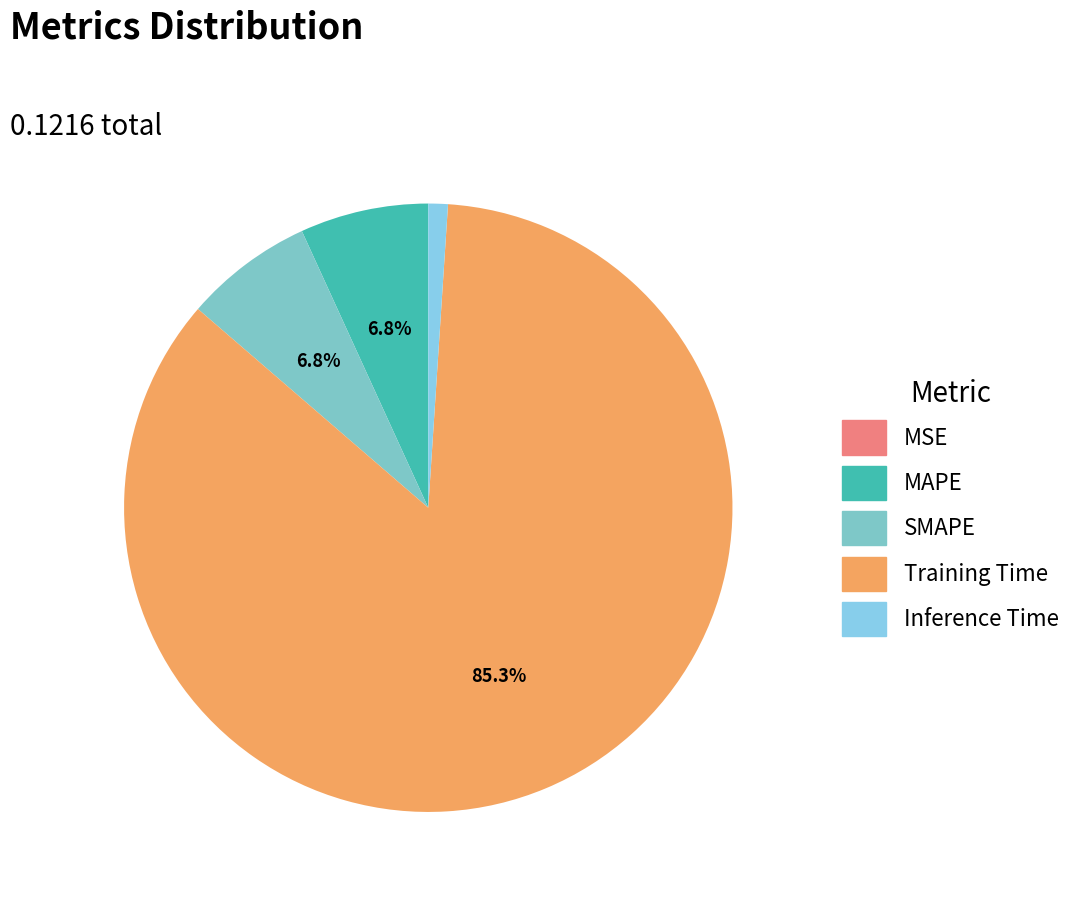

Count the number of slices in the pie.

5